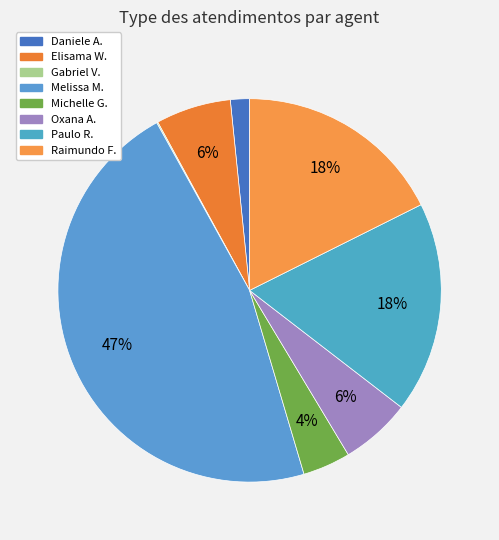

To the nearest percent, what is the difference between the largest and smallest slice percentages?

46%